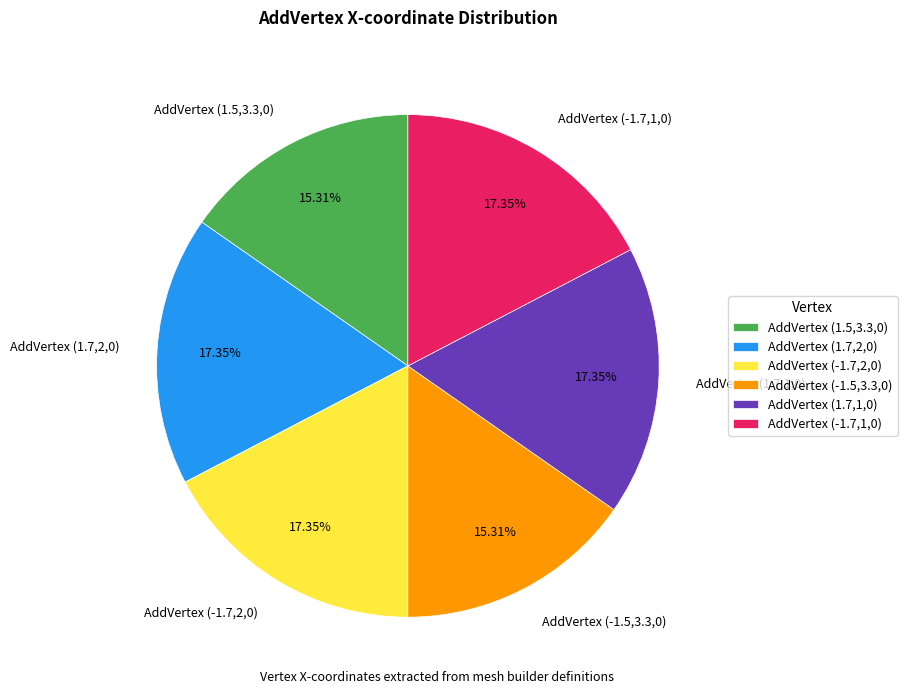

How many segments does this pie chart have?

6